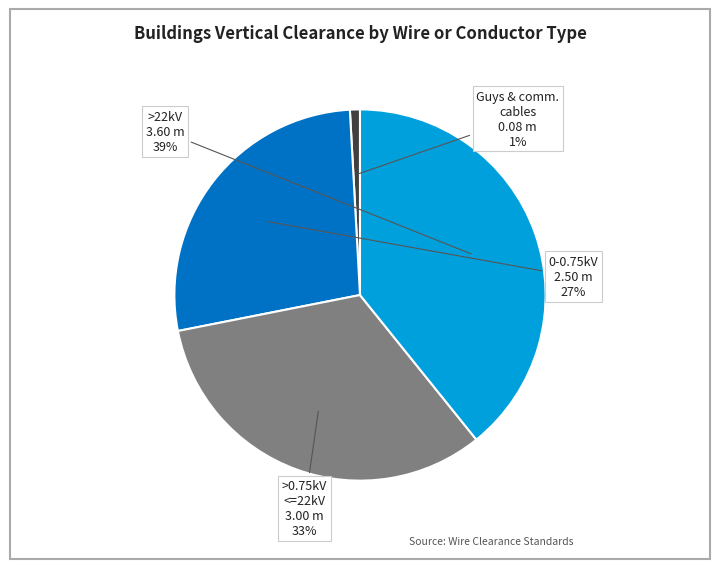

To the nearest percent, what is the average slice percentage?

25%